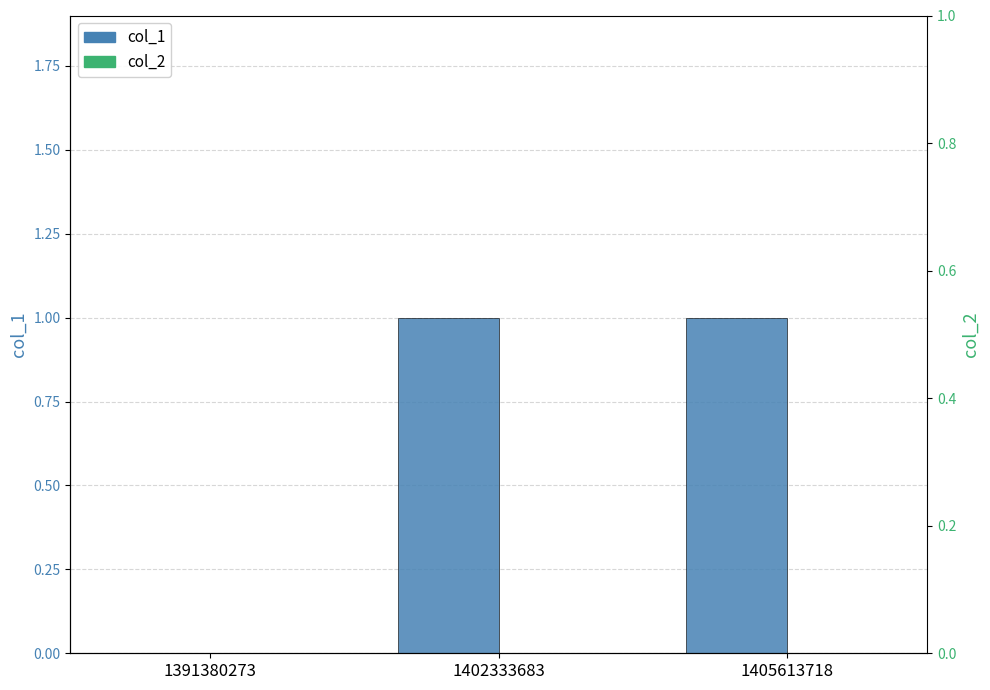

List the labels in order of col_1 value, smallest first.

1391380273, 1402333683, 1405613718